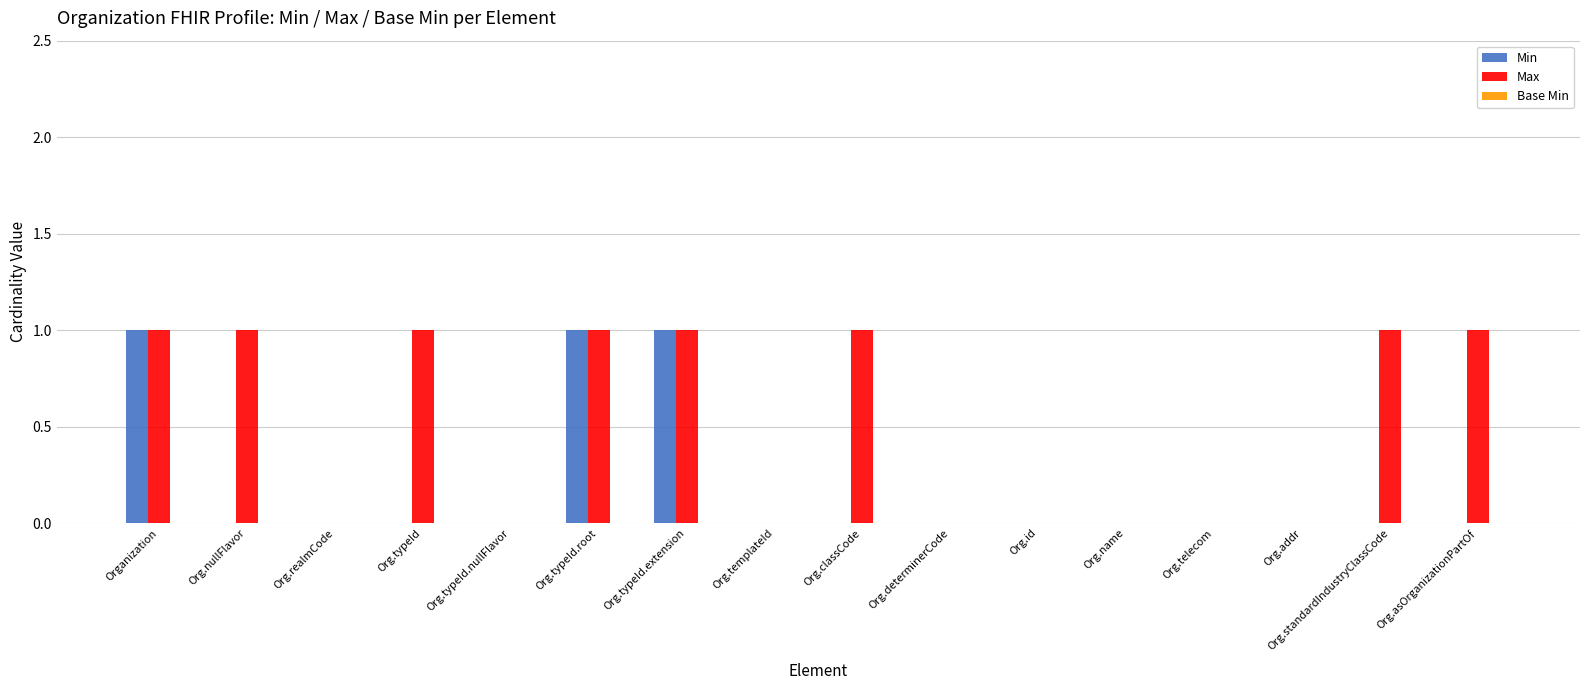

Is the value of Min at Org.typeId.extension greater than the value of Max at Org.name?

Yes